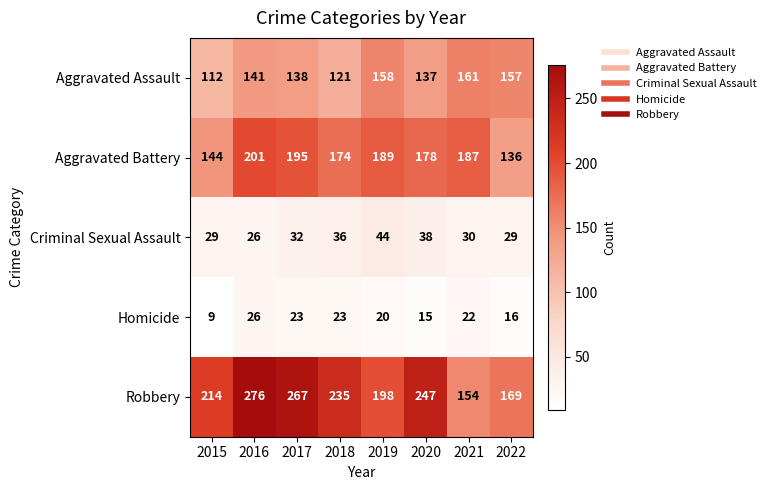

True or false: Robbery has a value of 154 at 2021.

True